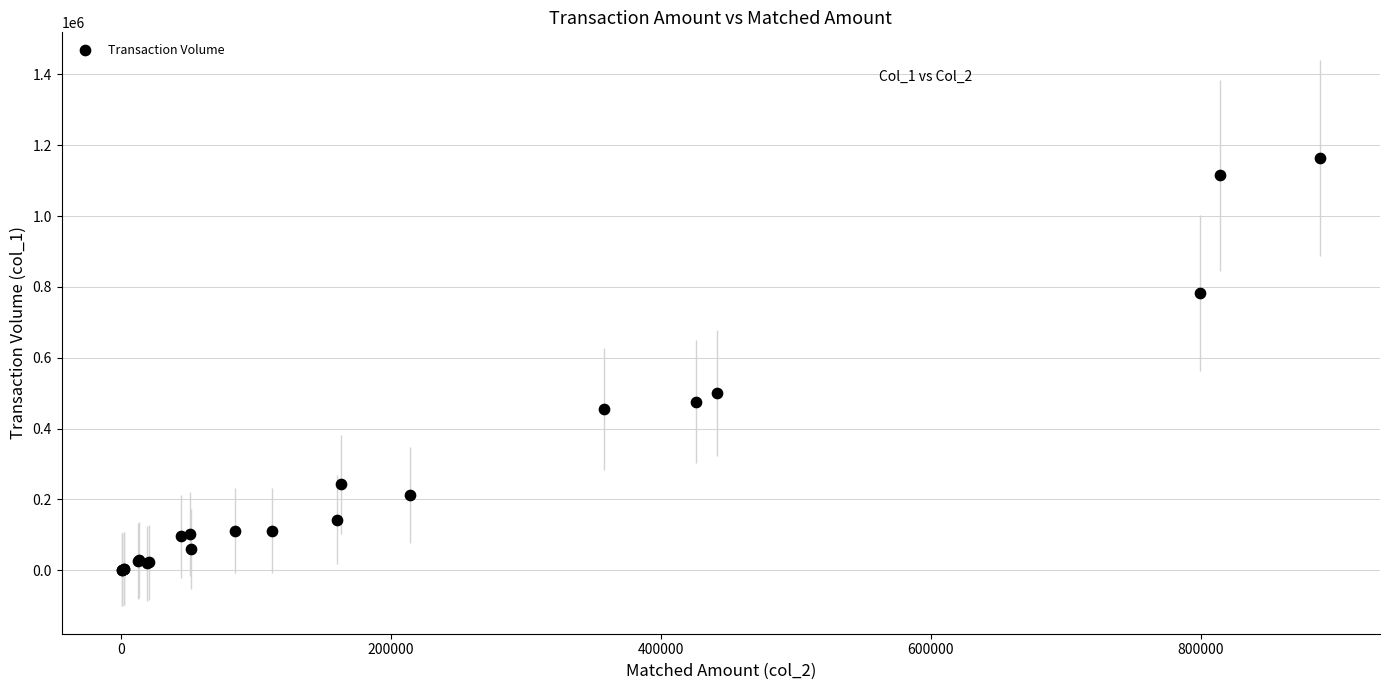

What Y value in the scatter plot is closest to 582500?

500000